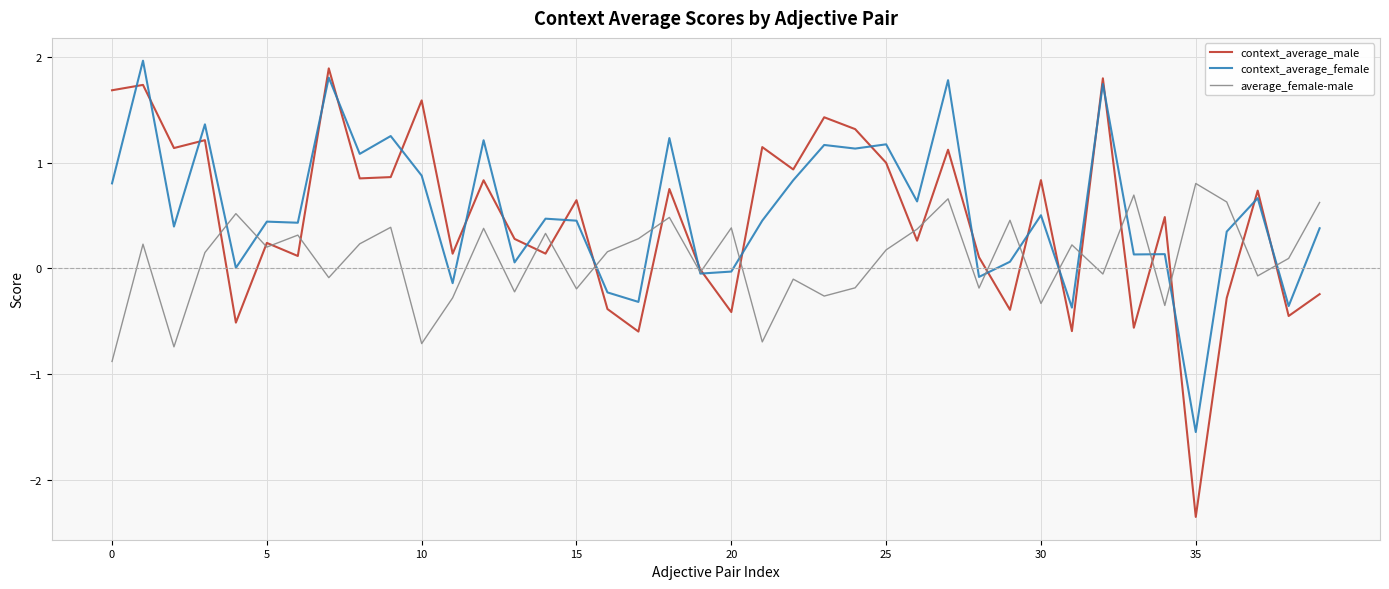

Count the number of data series in this chart.

3